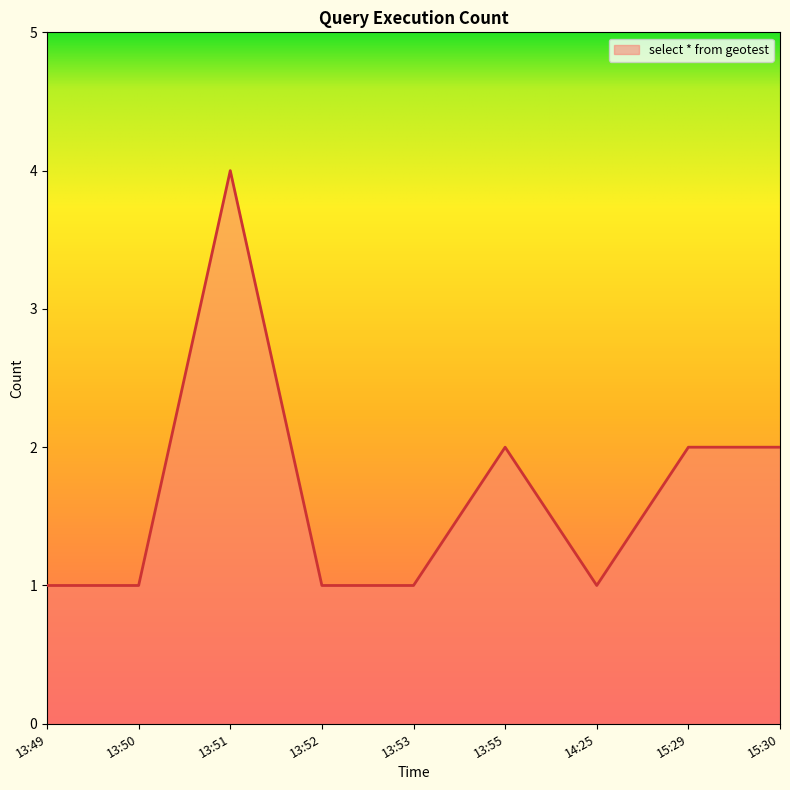

What position from the left is 15:29?

8